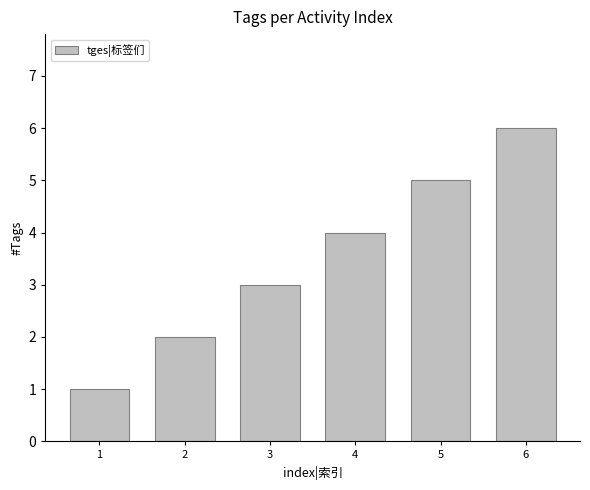

Rank the categories by value from lowest to highest.

1, 2, 3, 4, 5, 6